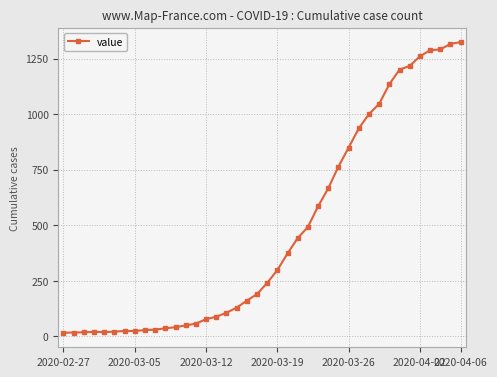

What is the value of the 14th point from the left?

57